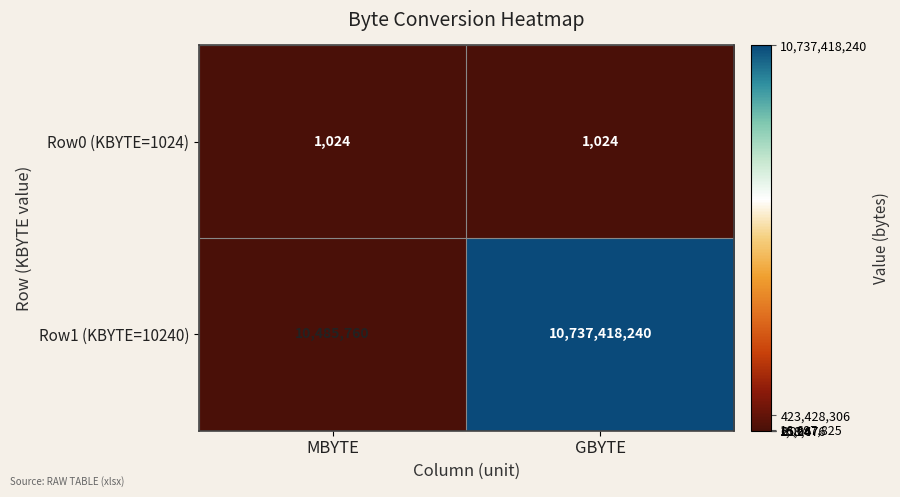

Between MBYTE and GBYTE, which series saw the biggest shift?

Row1 (KBYTE=10240)